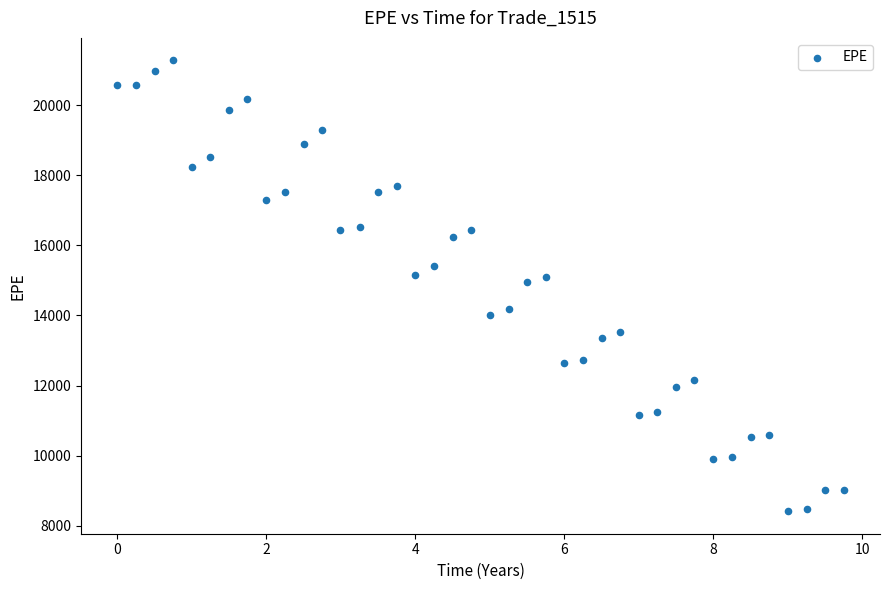

What is the range of X values (max minus min)?

9.7